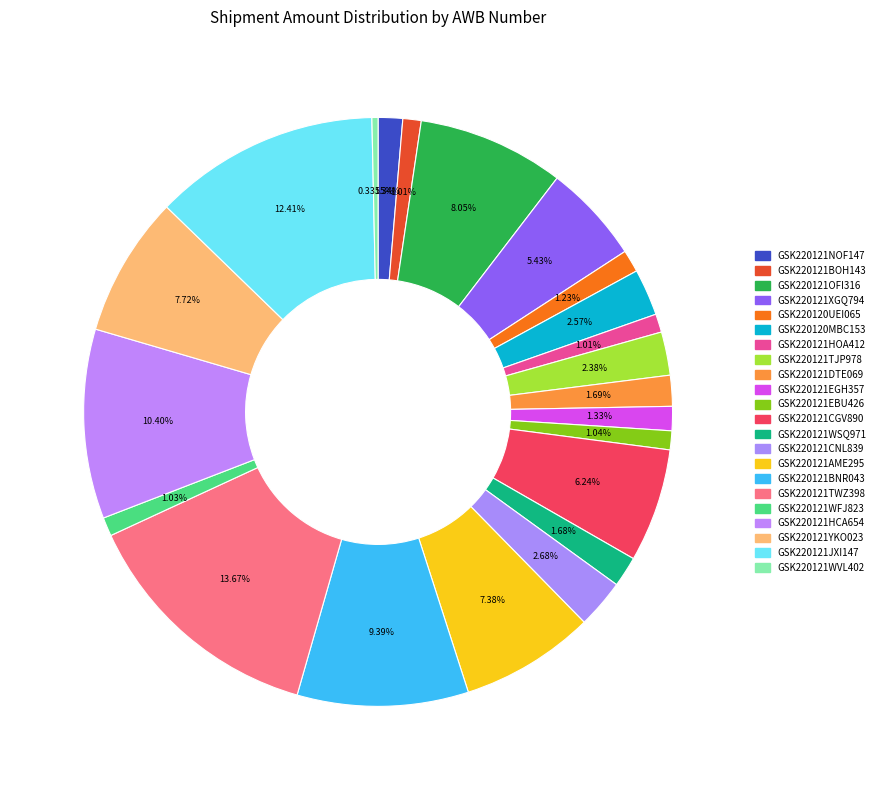

Rank the categories by value from lowest to highest.

GSK220121WVL402, GSK220121BOH143, GSK220121HOA412, GSK220121WFJ823, GSK220121EBU426, GSK220120UEI065, GSK220121EGH357, GSK220121NOF147, GSK220121WSQ971, GSK220121DTE069, GSK220121TJP978, GSK220120MBC153, GSK220121CNL839, GSK220121XGQ794, GSK220121CGV890, GSK220121AME295, GSK220121YKO023, GSK220121OFI316, GSK220121BNR043, GSK220121HCA654, GSK220121JXI147, GSK220121TWZ398